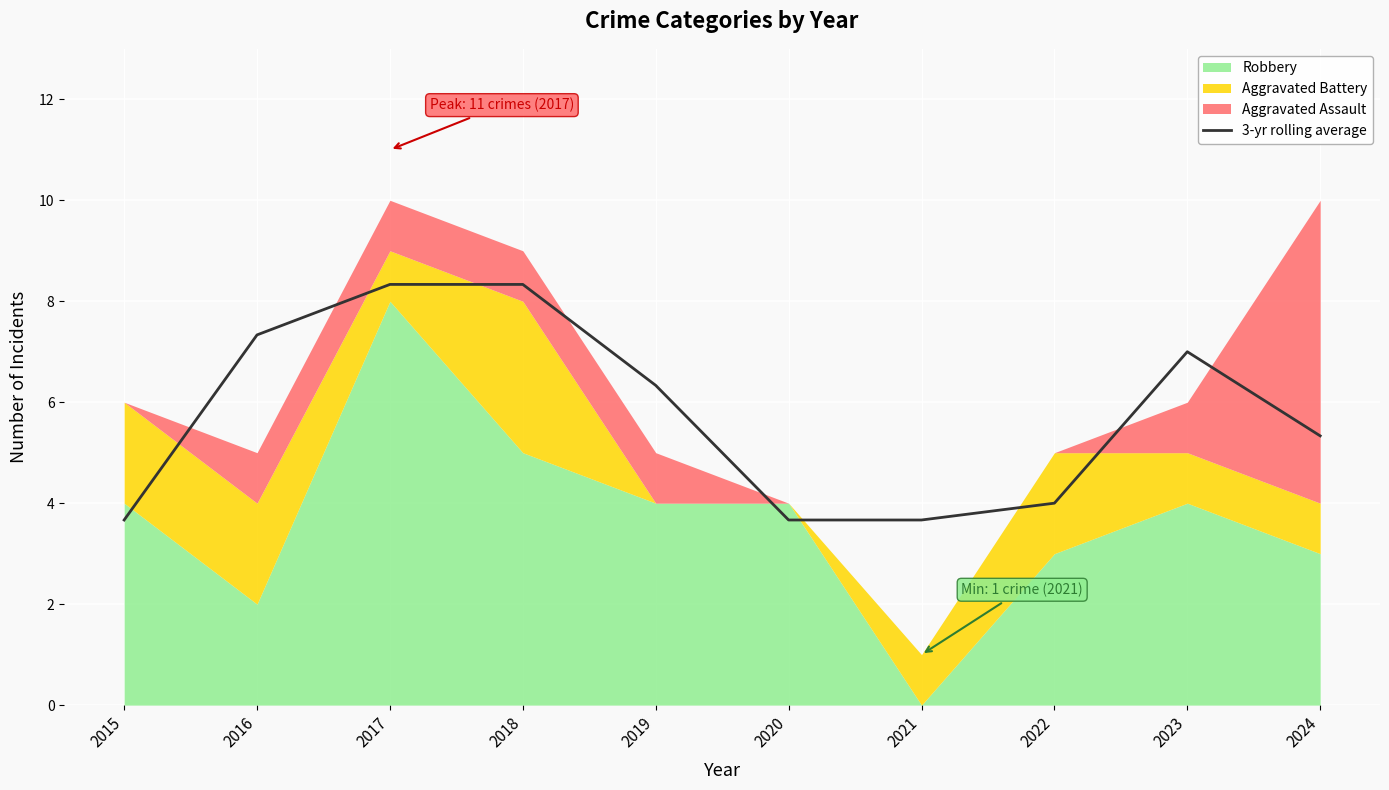

The chart shows a value of 2.5 at 2020. True or false?

False